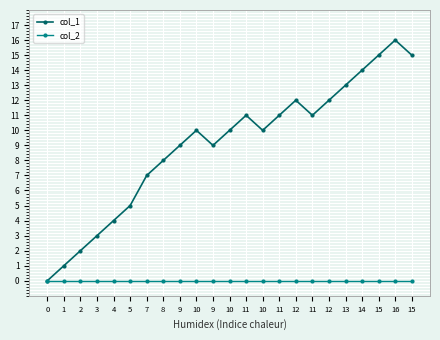

Rank the series by their average value, from lowest to highest.

col_2, col_1